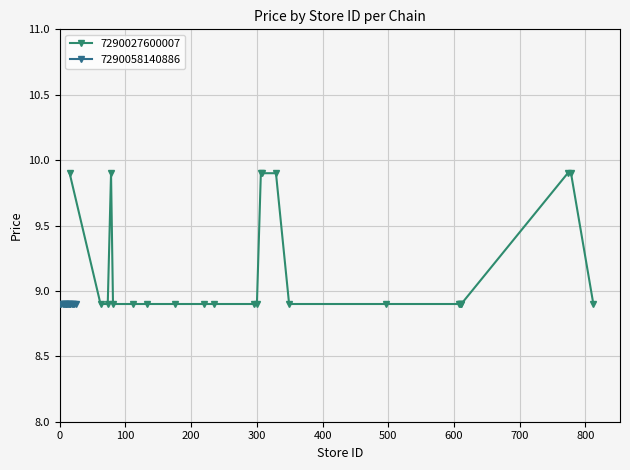

What is the value of the 7290027600007 point at the 5th from the left?

8.9